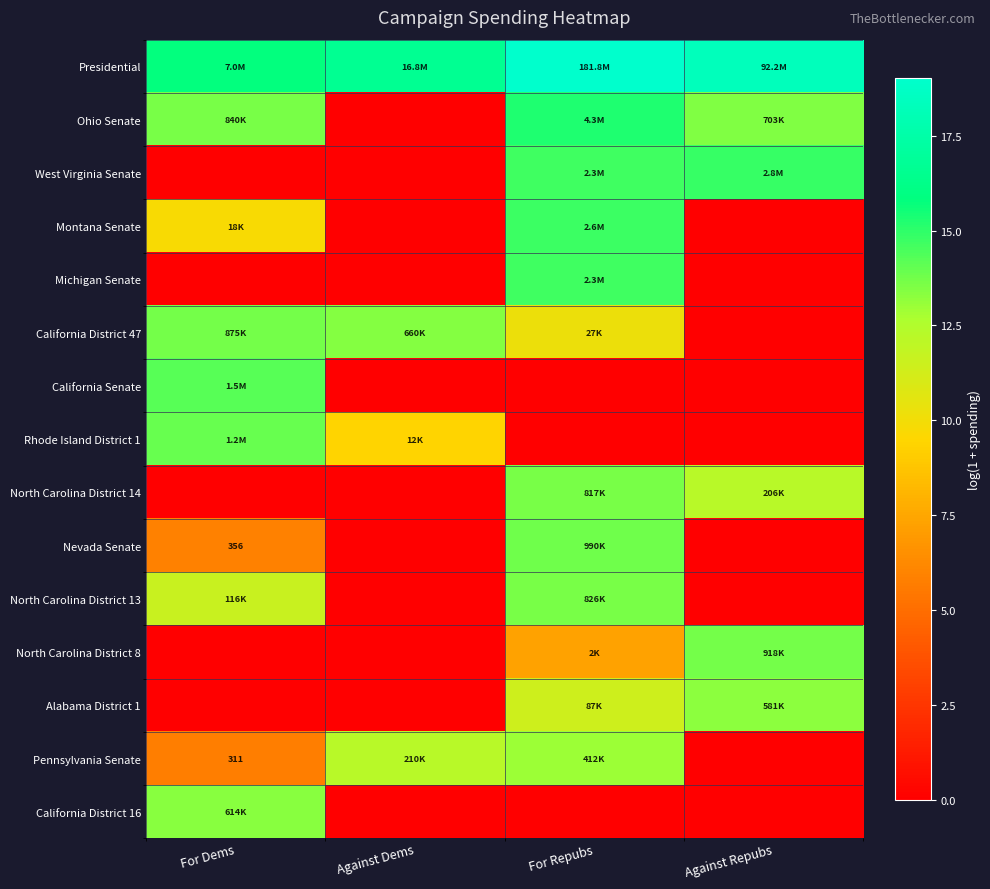

What is the spread (max minus min) of values at For Dems?

15.8